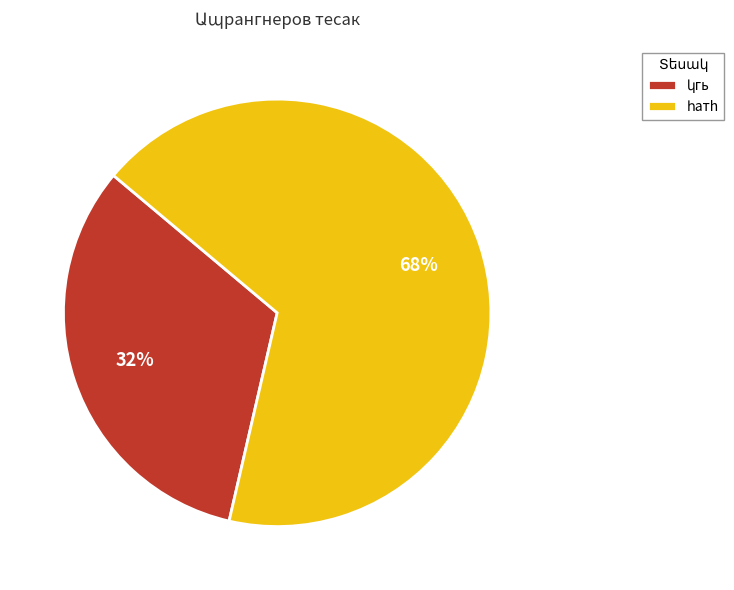

To the nearest percent, what is the average slice percentage?

50%